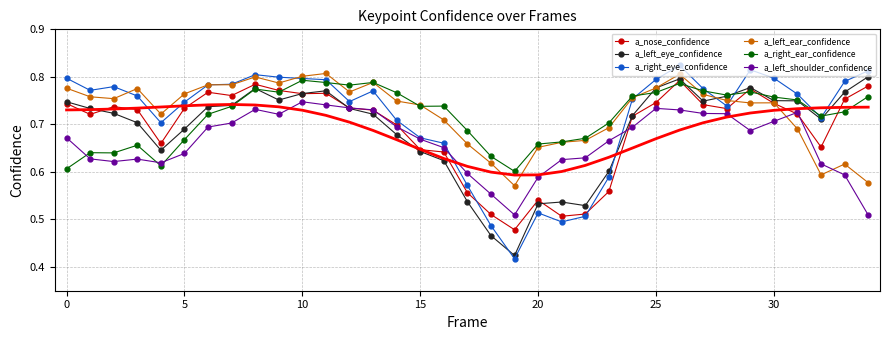

What is the value of the a_left_eye_confidence point at the 10th from the left?

0.8